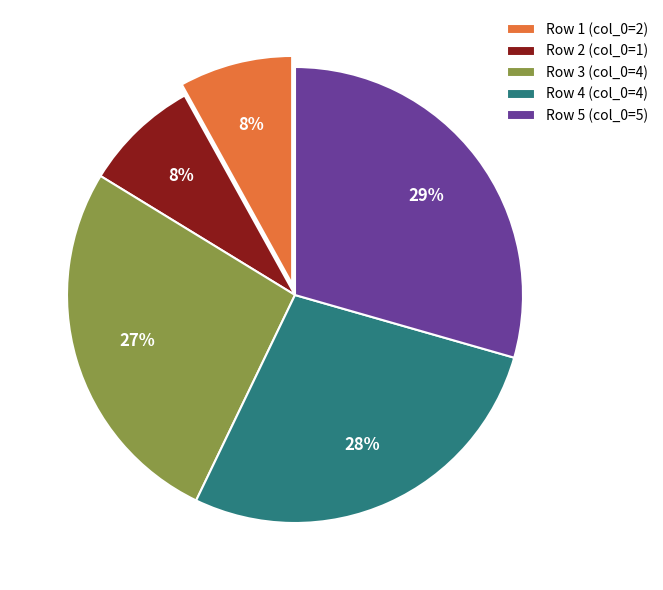

To the nearest percent, what percentage of the pie is Row 1 (col_0=2)?

8%